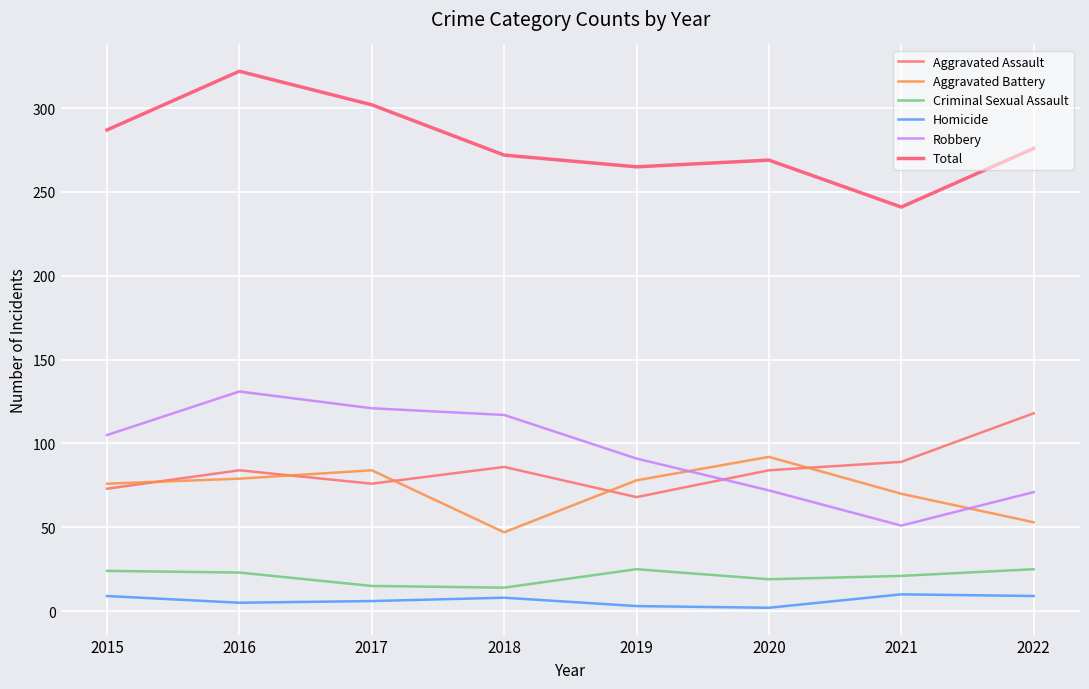

What is the spread (max minus min) of values at 2015?

278